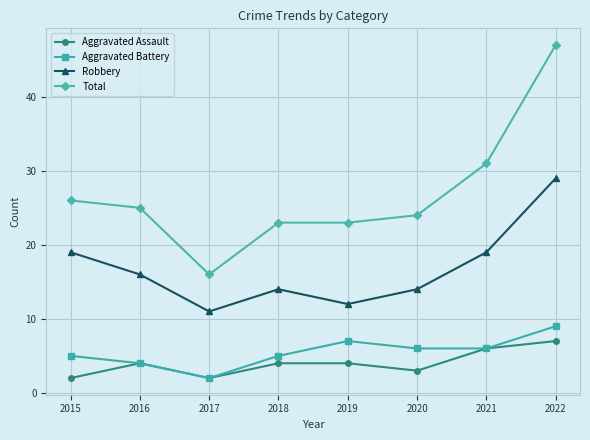

How many data points in Aggravated Battery are less than 6?

4